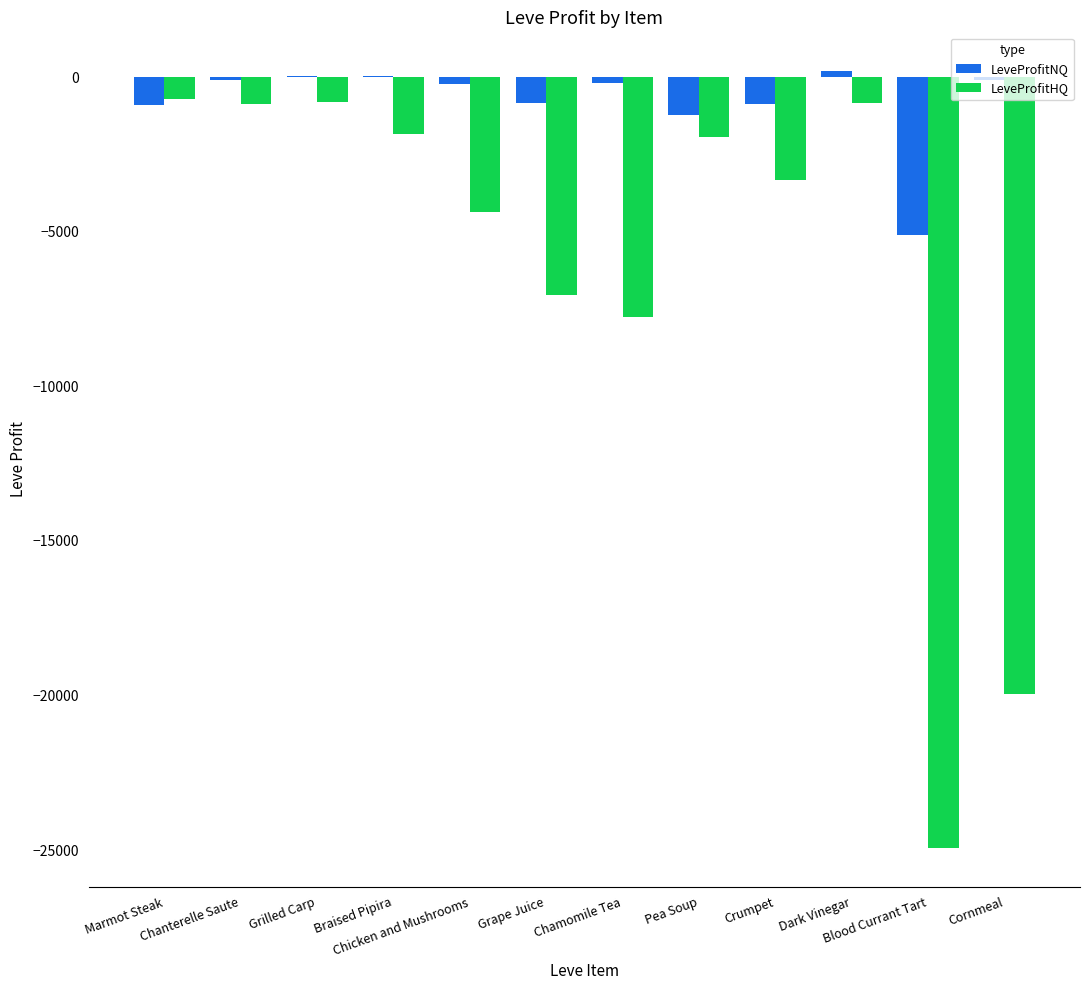

True or false: LeveProfitNQ has a value of 38.5 at Grilled Carp.

True